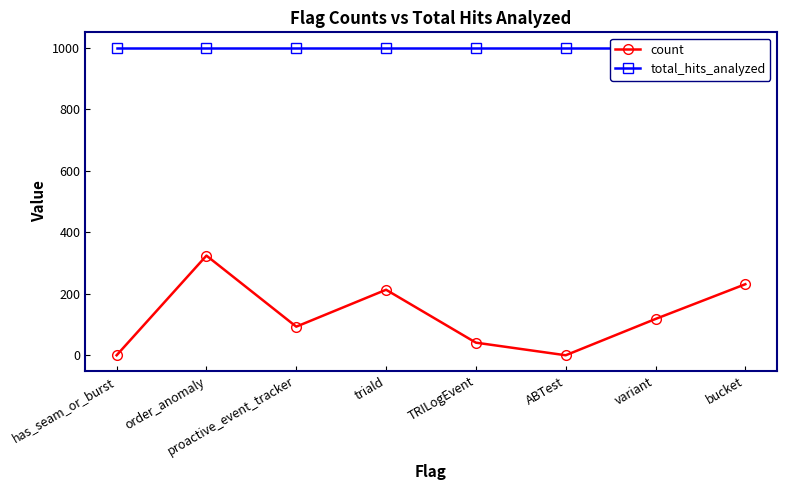

What is the sum of all count values?

1020